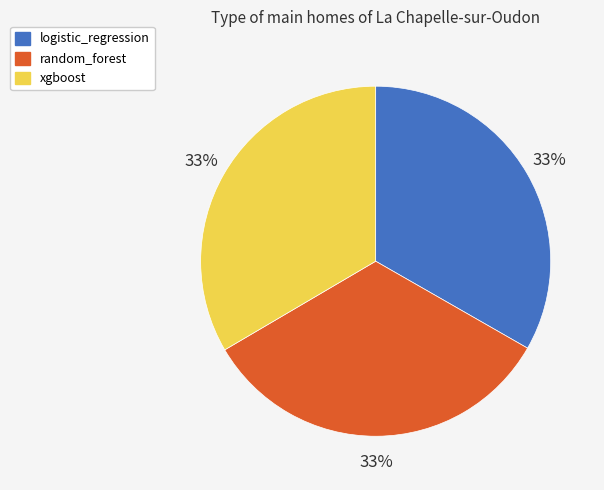

To the nearest percent, what is the combined percentage of xgboost and random_forest?

67%